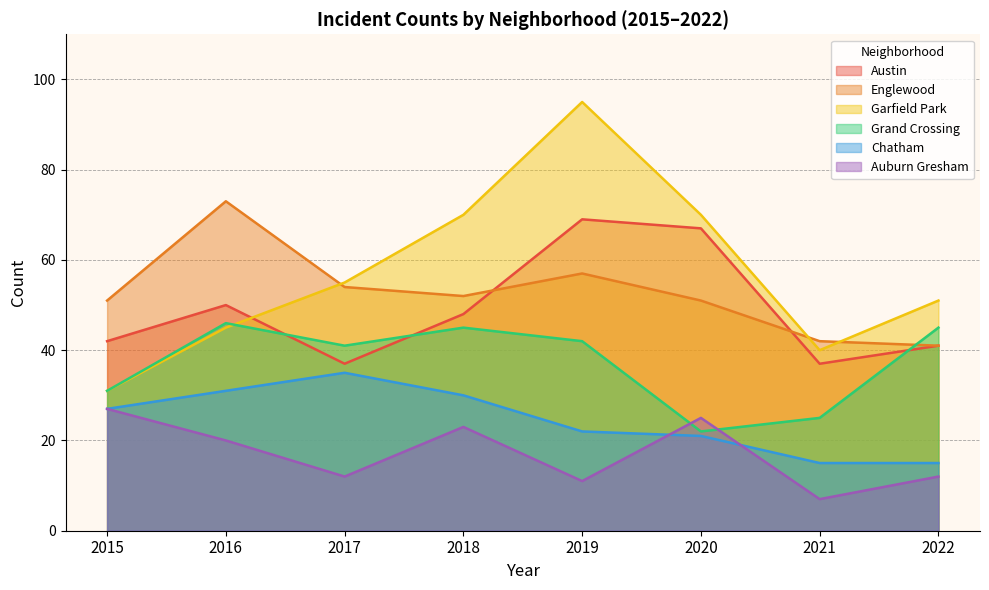

Where does the Chatham series first go above 27?

2016